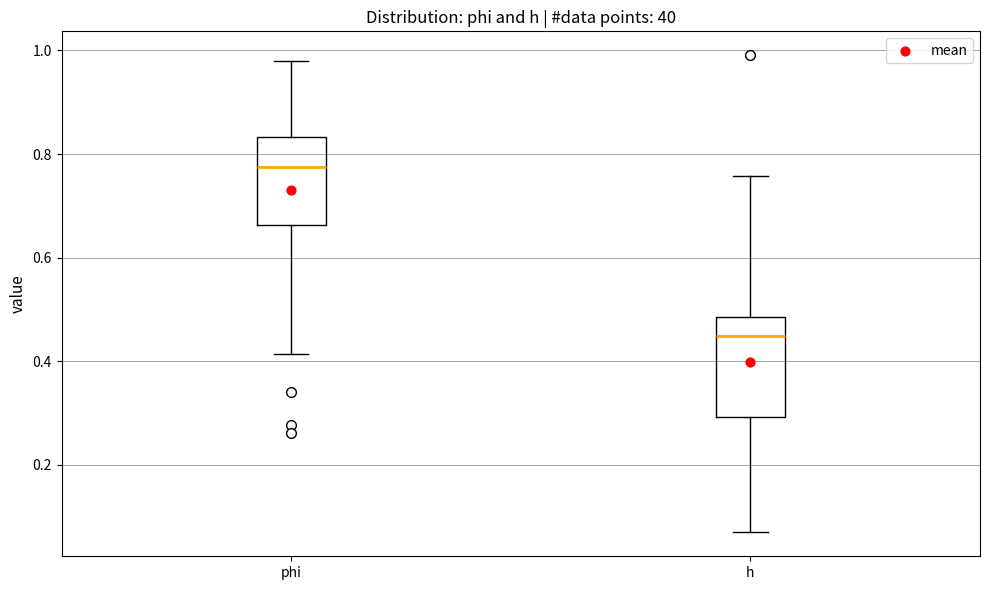

Reading left to right, read every box against the y-axis: the position of its median line, the range the box covers, and the ends of its whiskers. The values are not printed on the chart, so give them approximately, as read against the axis.

phi: median 0.78, box 0.66 to 0.84, whiskers 0.42 to 0.98
h: median 0.44, box 0.30 to 0.48, whiskers 0.06 to 0.76